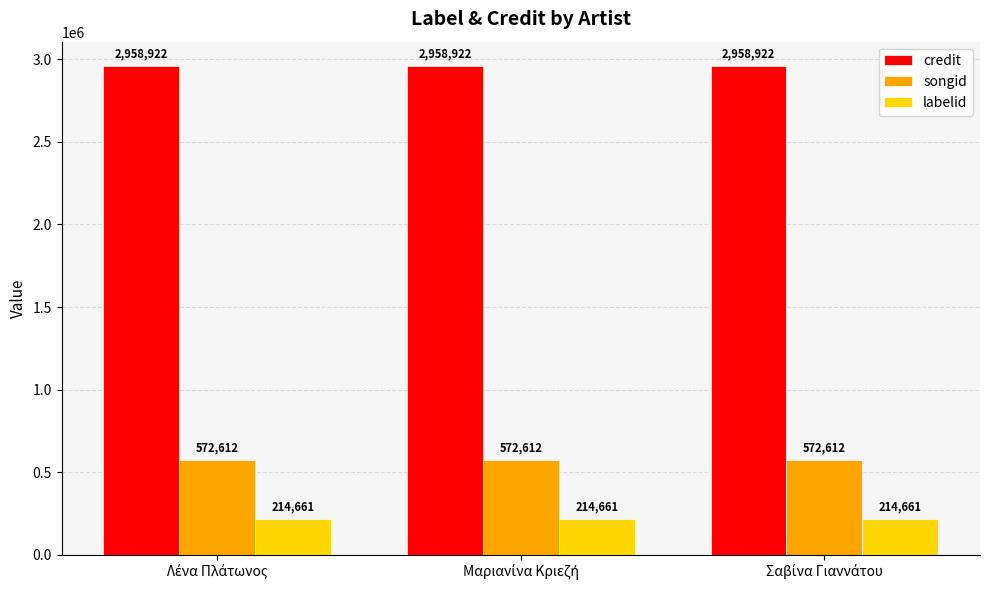

List the series in order of their peak value, highest first.

credit, songid, labelid